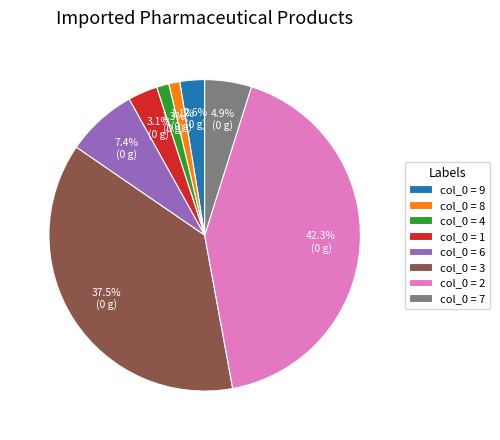

What is the largest slice in the pie chart?

col_0 = 2